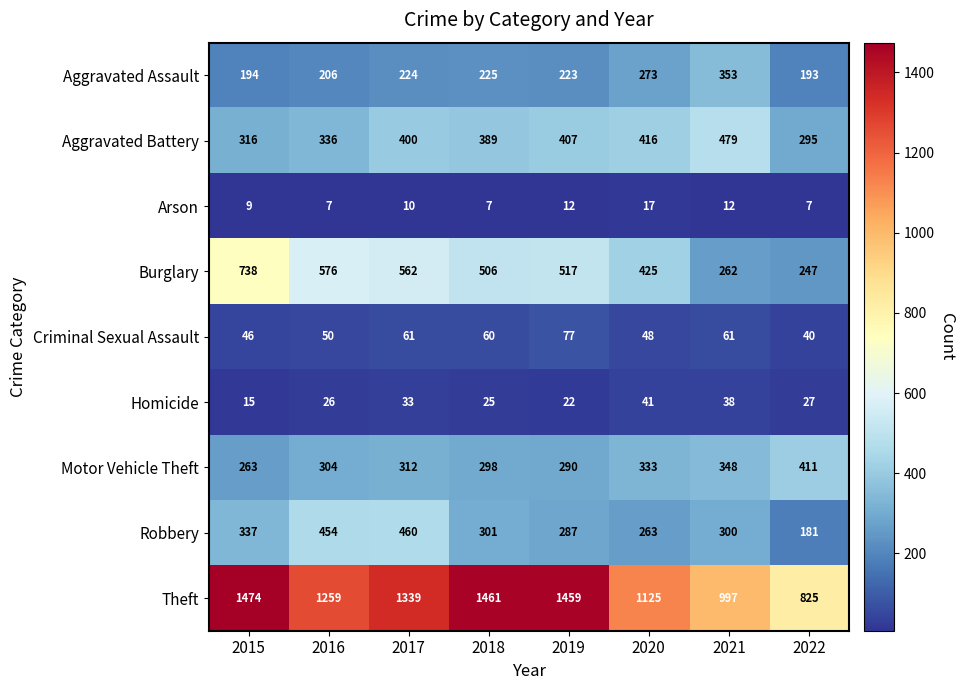

What is the difference between the maximum and minimum values in the Aggravated Battery series?

184